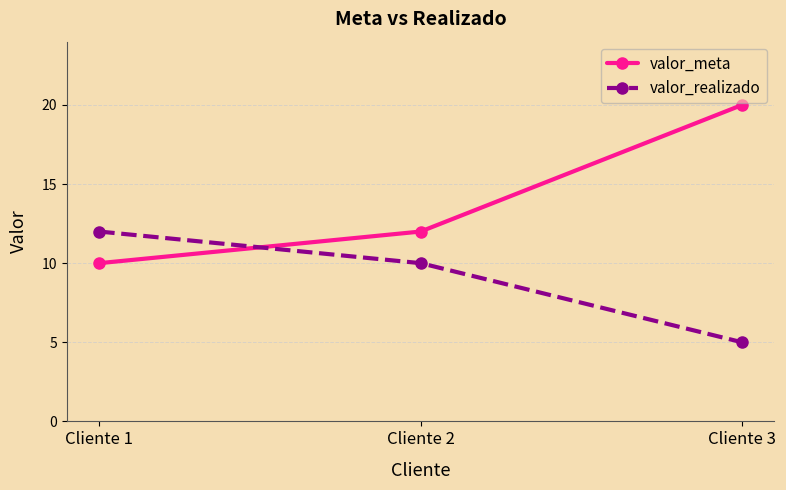

List the series in order of their peak value, lowest first.

valor_realizado, valor_meta